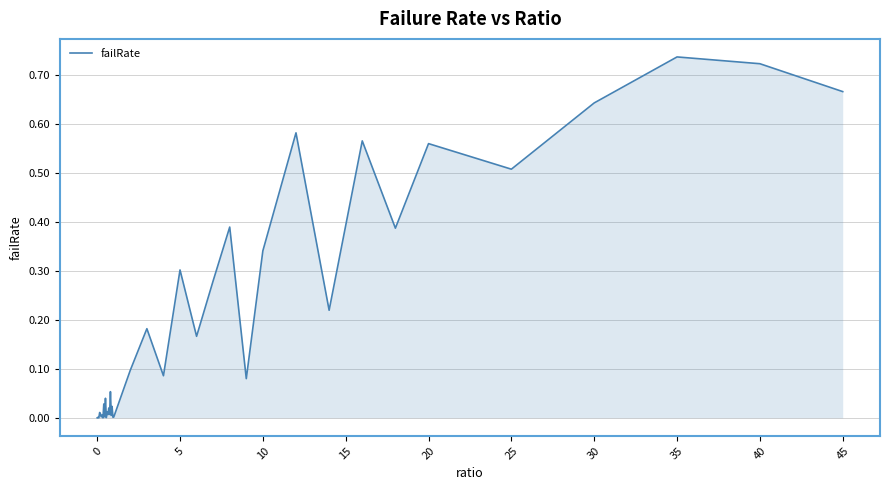

How many lines are shown in the chart?

1